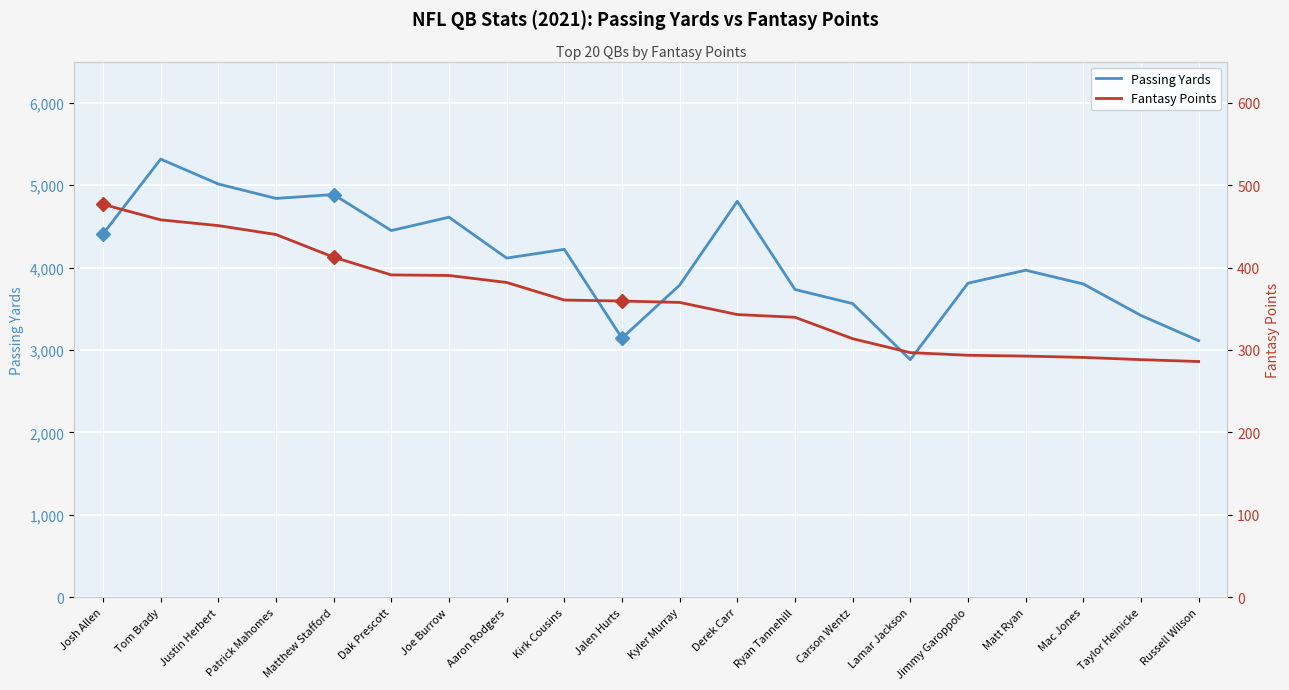

The value of Passing Yards at Jalen Hurts is 3144.0. True or false?

True